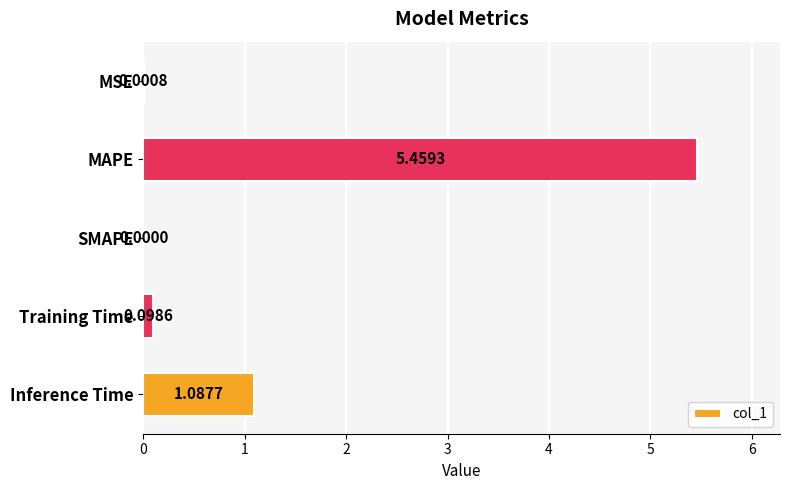

What is the sum of the values at Inference Time and Training Time?

1.2